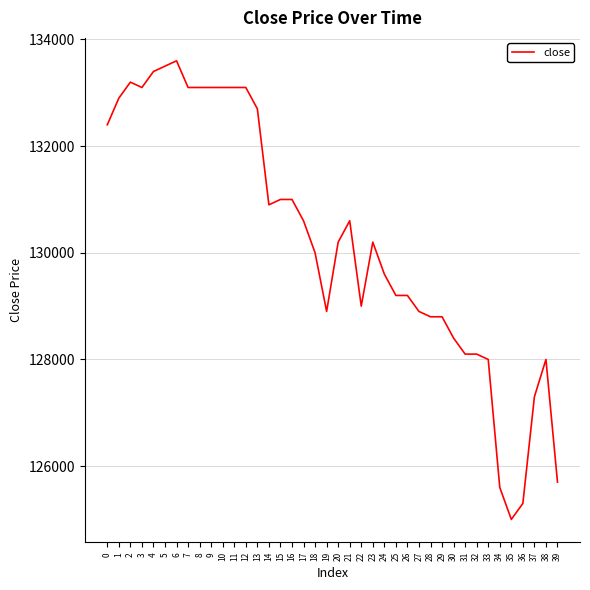

Reading right to left, what are all the values shown in this chart?

39=125700	38=128000	37=127300	36=125300	35=125000	34=125600	33=128000	32=128100	31=128100	30=128400	29=128800	28=128800	27=128900	26=129200	25=129200	24=129600	23=130200	22=129000	21=130600	20=130200	19=128900	18=130000	17=130600	16=131000	15=131000	14=130900	13=132700	12=133100	11=133100	10=133100	9=133100	8=133100	7=133100	6=133600	5=133500	4=133400	3=133100	2=133200	1=132900	0=132400